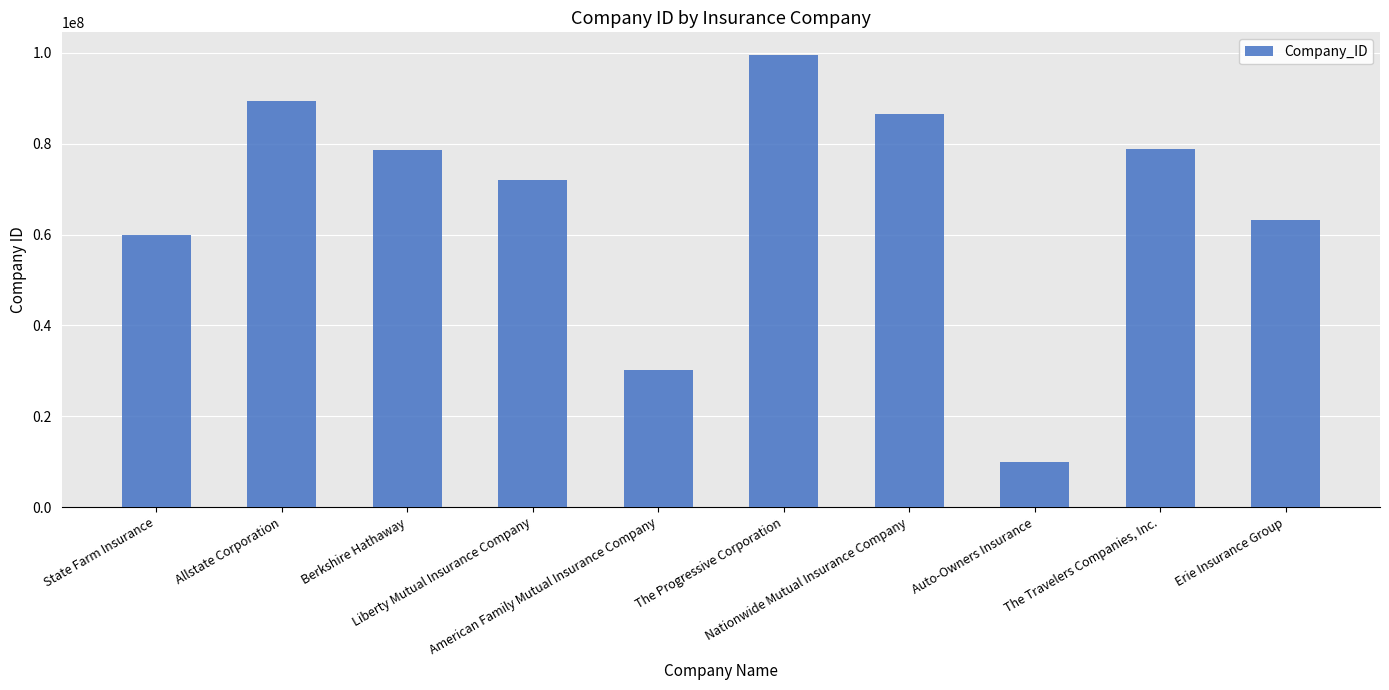

What is the minimum value shown in the chart?

10023504